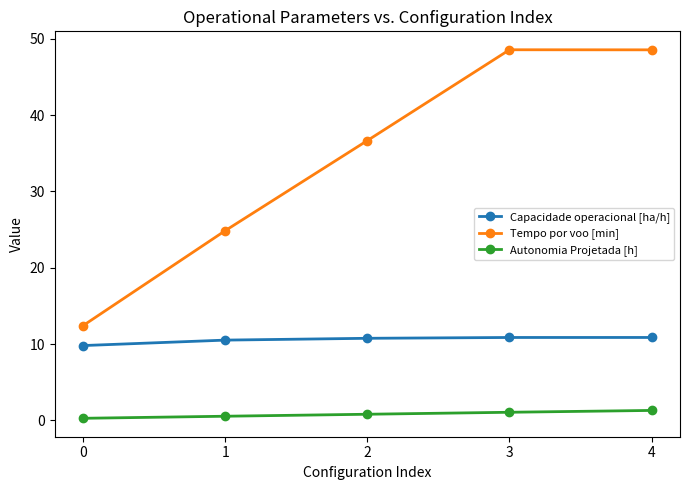

What is the sum of all Tempo por voo [min] values?

171.0